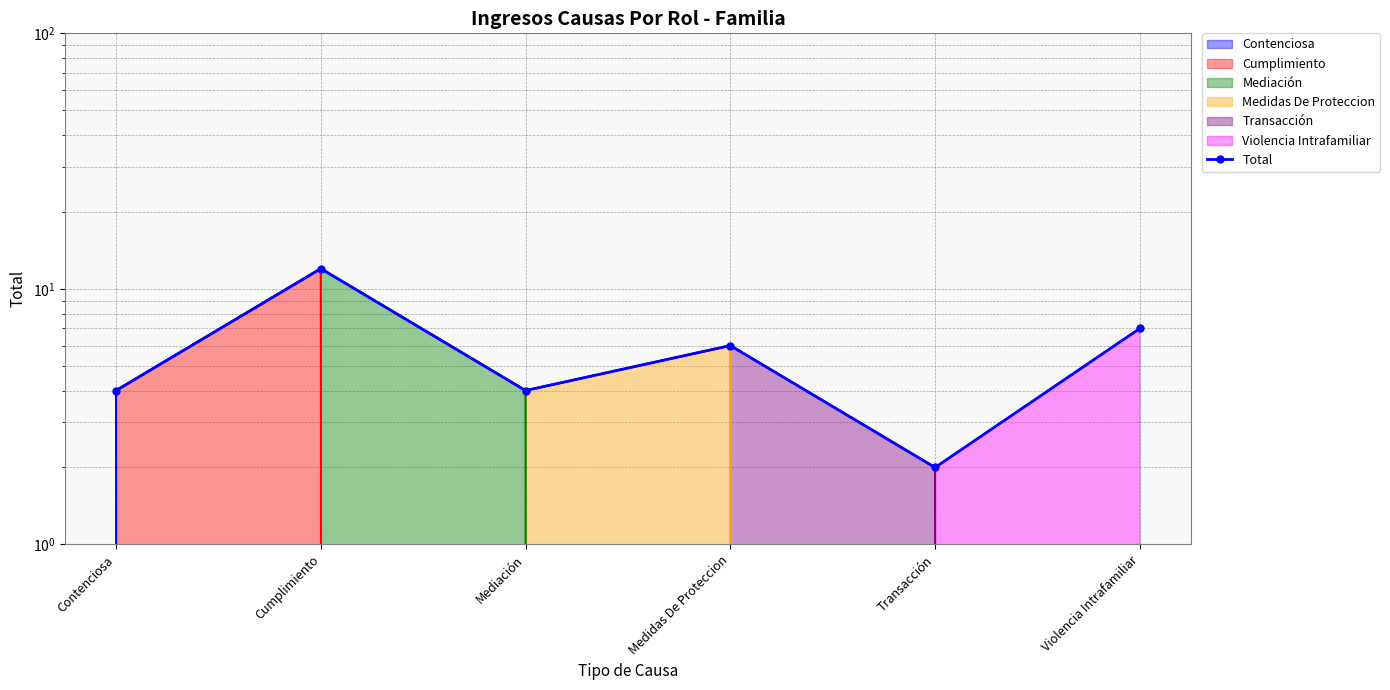

What is the smallest value displayed?

2